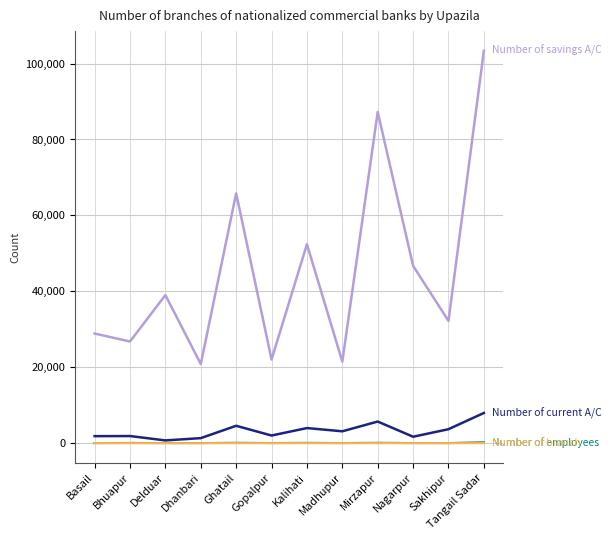

What is the greatest value displayed?

103377